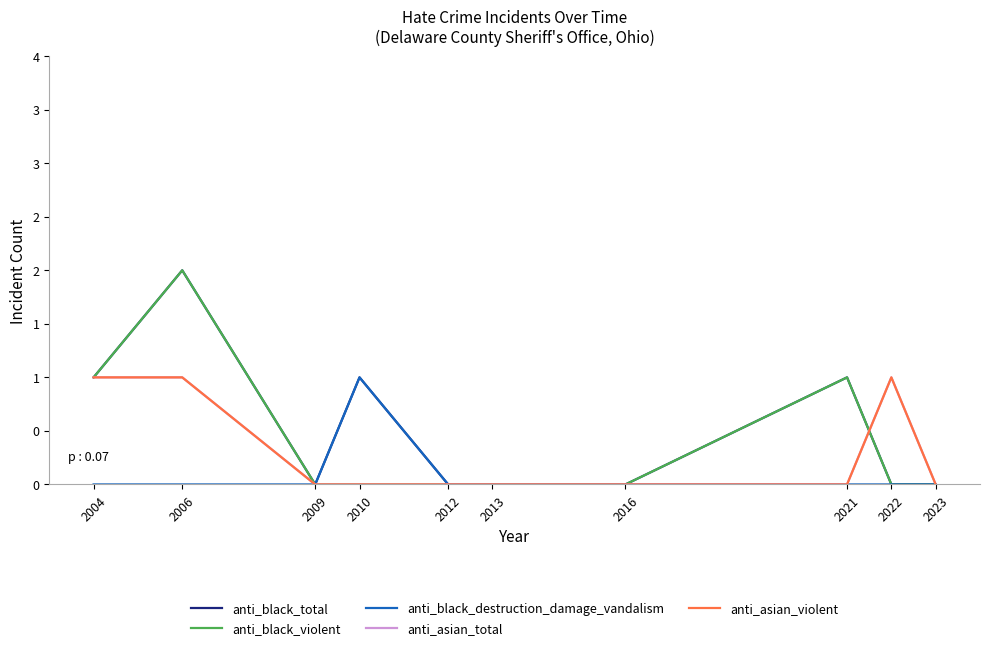

Does the chart display data point markers on the line(s)?

No